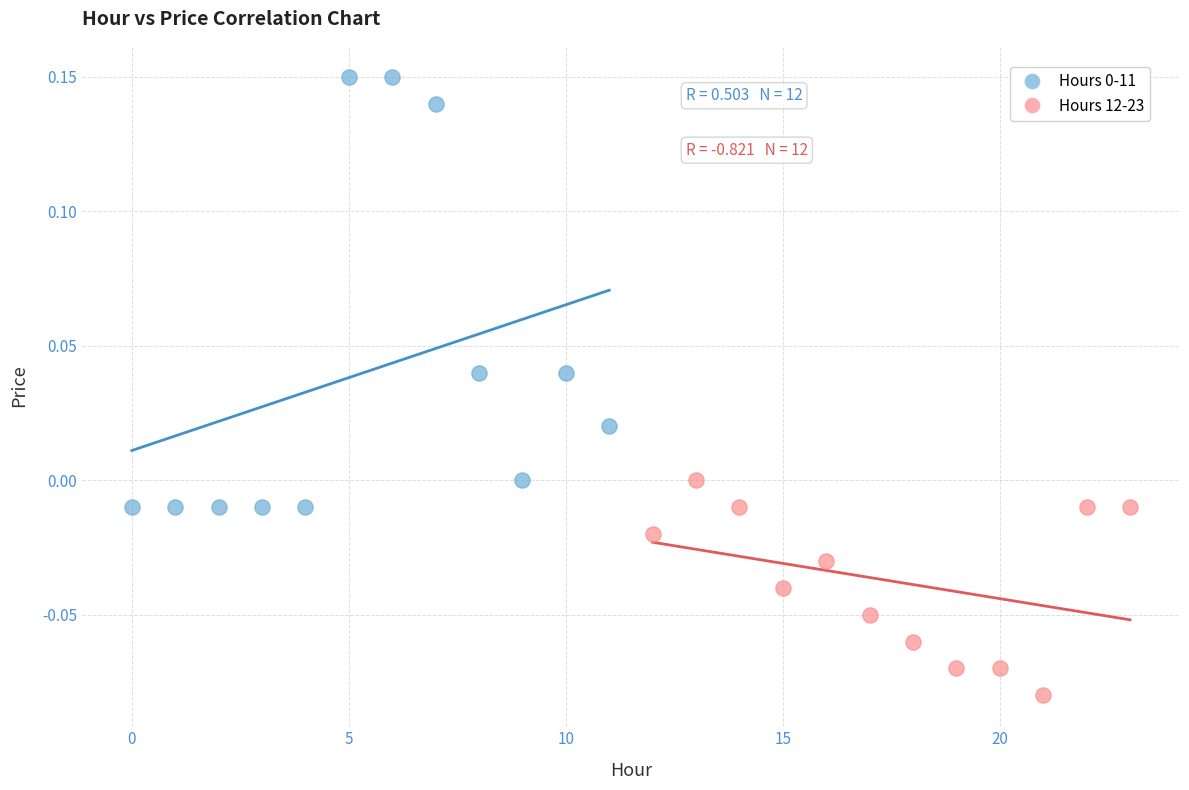

Which series reaches the minimum Y coordinate?

Hours 12-23